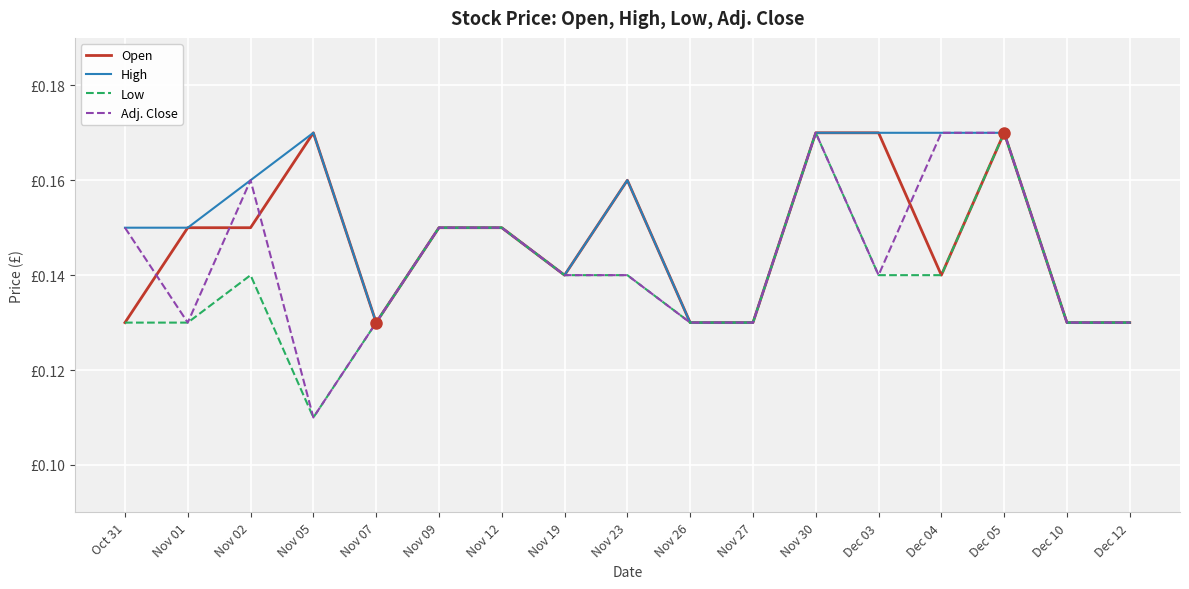

At which category does High reach its first local valley?

Nov 07